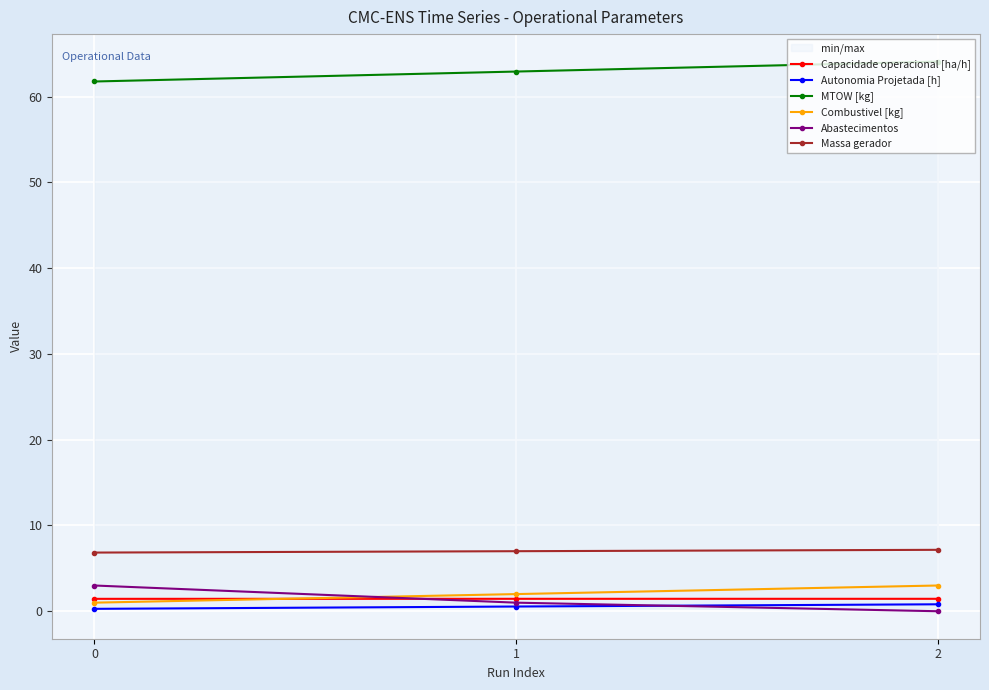

What is the spread (max minus min) of values at 0?

61.5